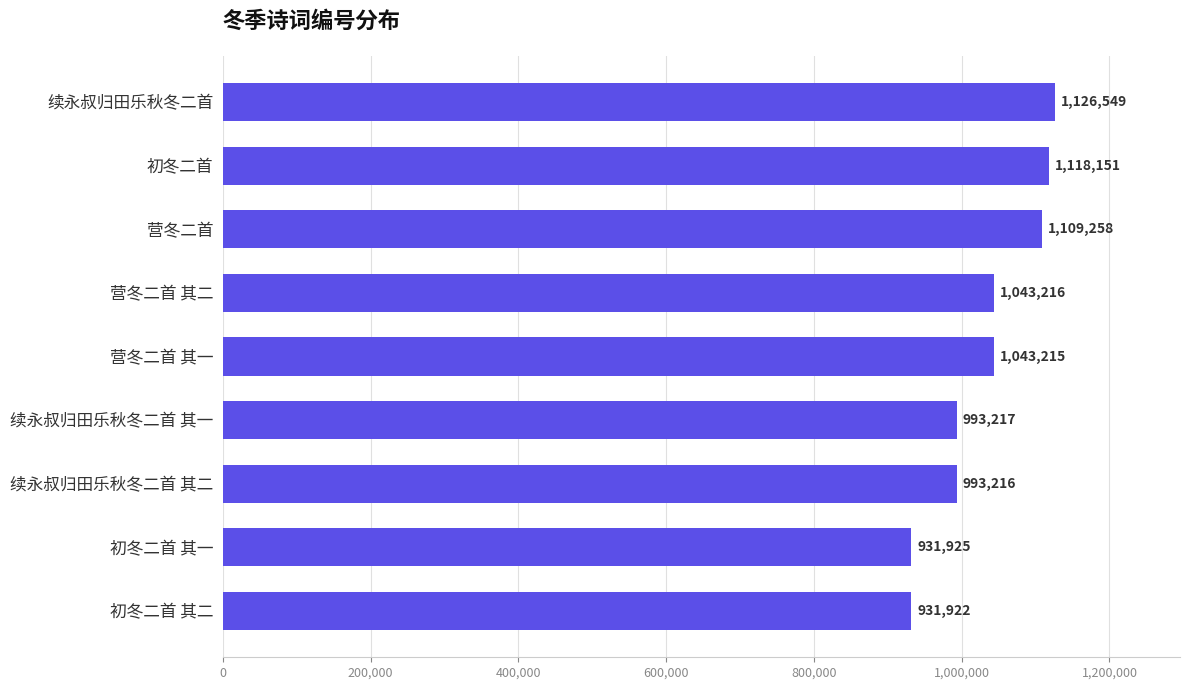

The chart shows a value of 1759186 at 续永叔归田乐秋冬二首 其二. True or false?

False